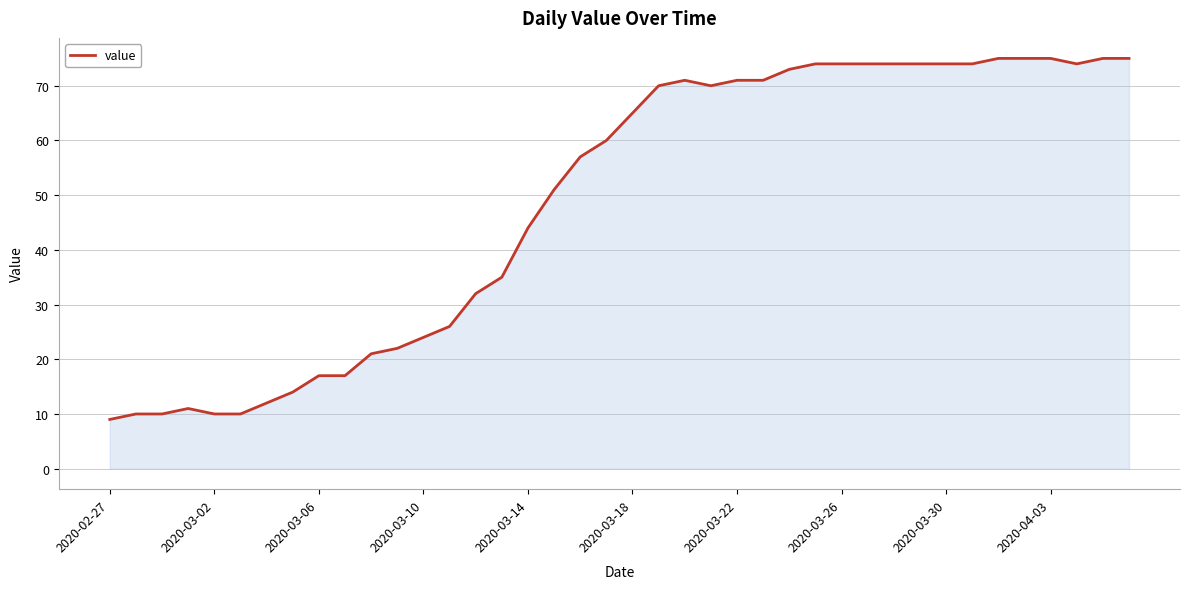

What is the maximum value shown in the chart?

75